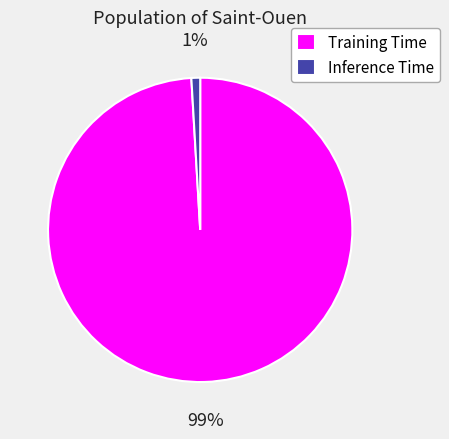

How many segments does this pie chart have?

2